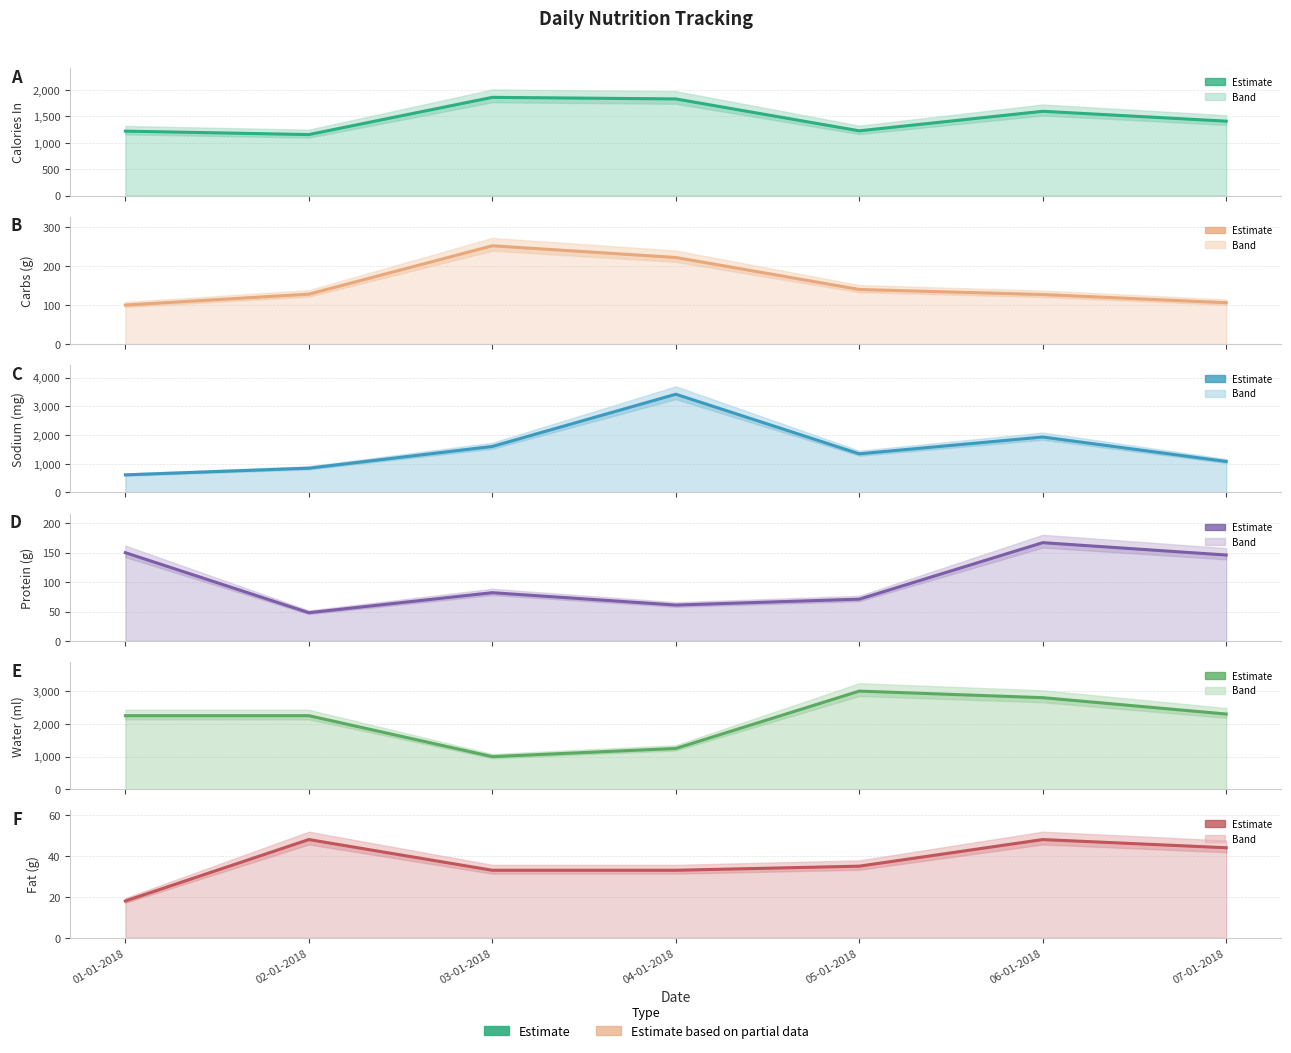

The Calories In series shows 1156 at 02-01-2018. True or false?

True